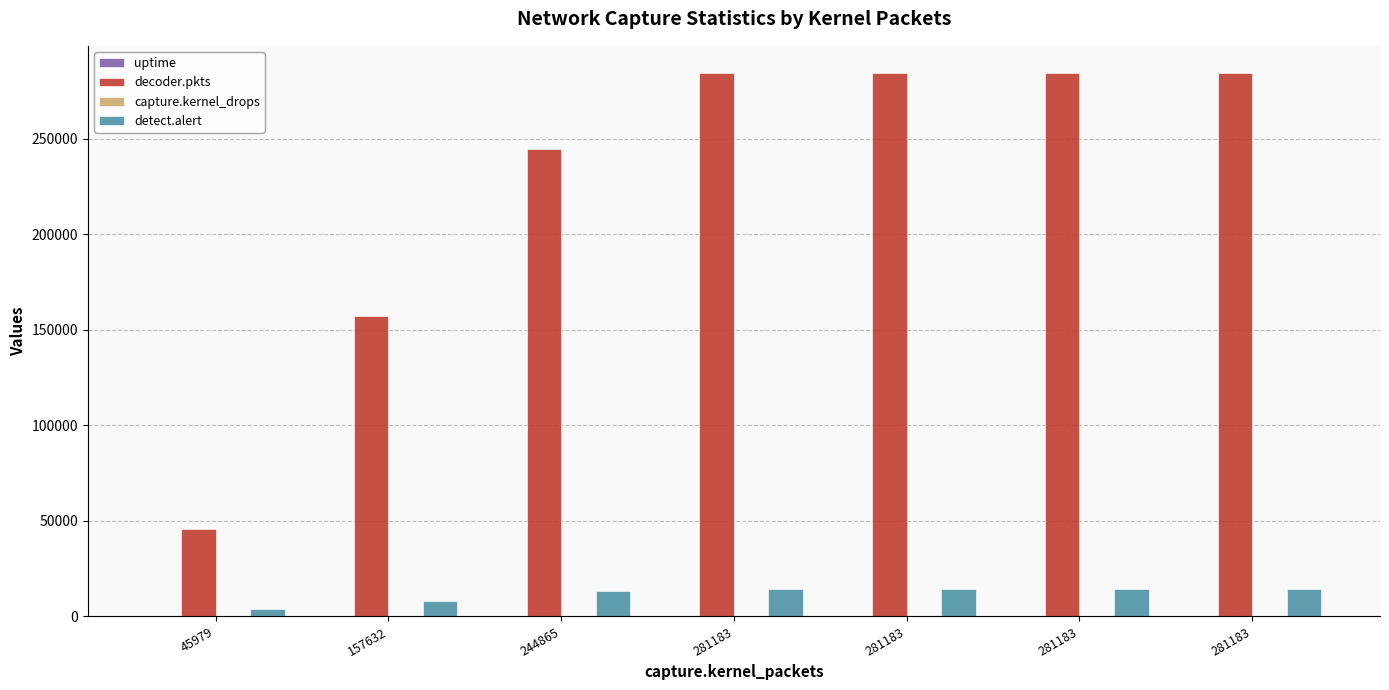

How many groups of bars are there?

7